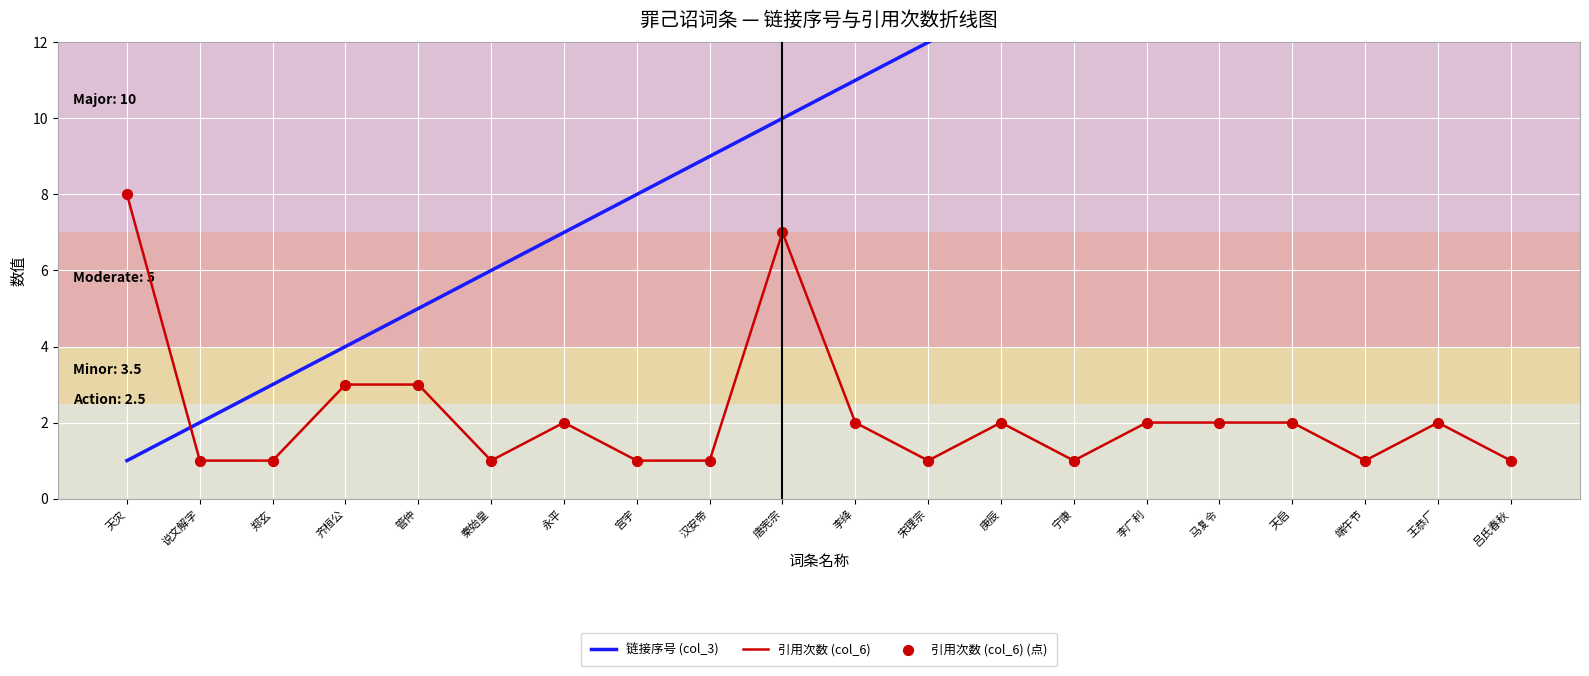

At which category is the sum across all series the highest?

唐宪宗